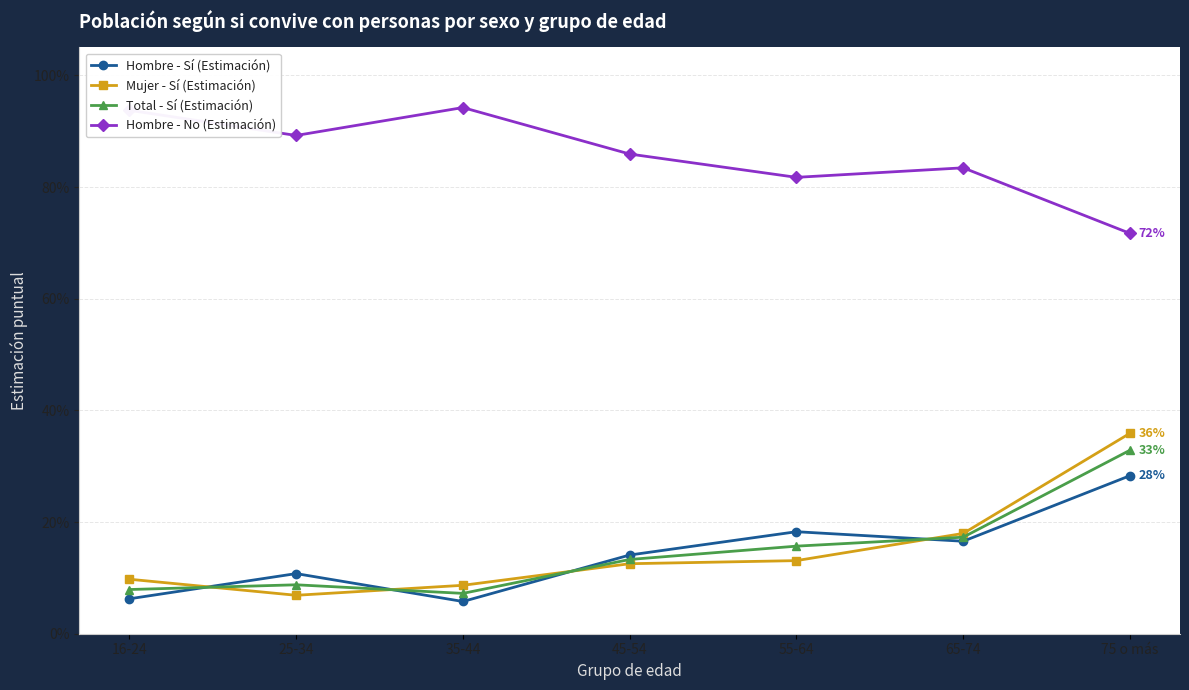

Reading right to left, what are all the values shown in this chart?

Hombre - Sí (Estimación): 75 o más=0.3	65-74=0.2	55-64=0.2	45-54=0.1	35-44=0.1	25-34=0.1	16-24=0.1
Mujer - Sí (Estimación): 75 o más=0.4	65-74=0.2	55-64=0.1	45-54=0.1	35-44=0.1	25-34=0.1	16-24=0.1
Total - Sí (Estimación): 75 o más=0.3	65-74=0.2	55-64=0.2	45-54=0.1	35-44=0.1	25-34=0.1	16-24=0.1
Hombre - No (Estimación): 75 o más=0.7	65-74=0.8	55-64=0.8	45-54=0.9	35-44=0.9	25-34=0.9	16-24=0.9